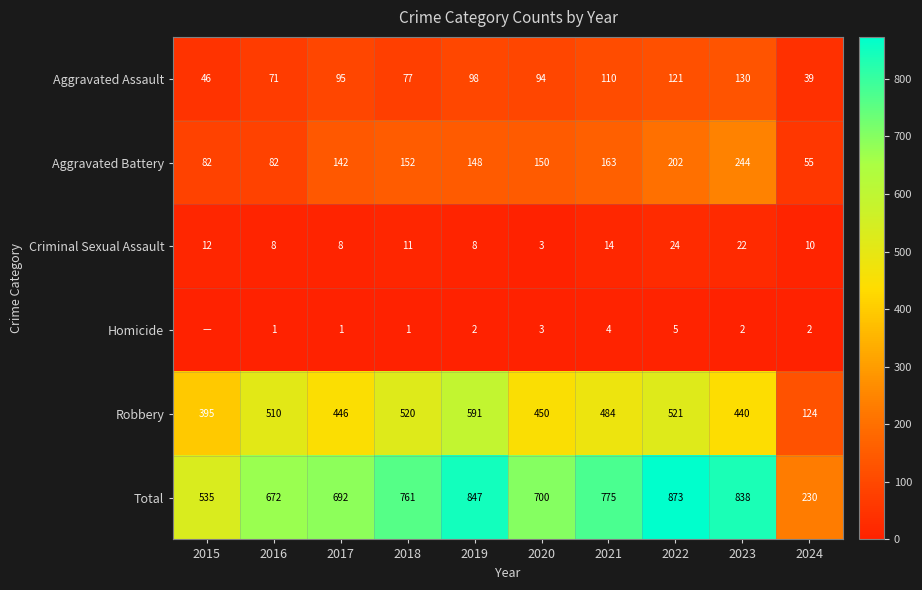

What is the maximum value shown in the chart?

873